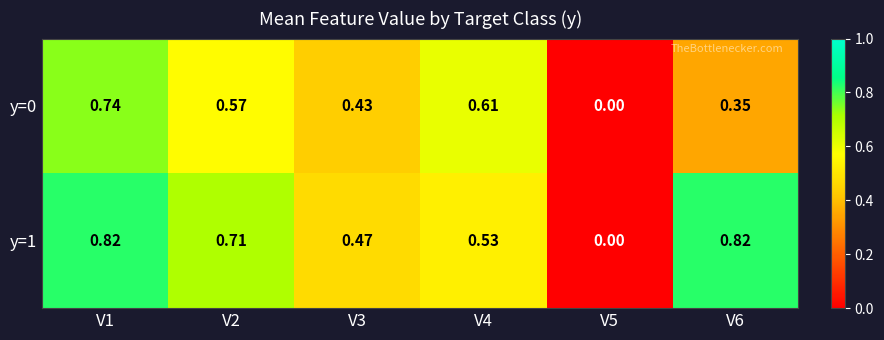

How many data points in y=0 are above 0?

5